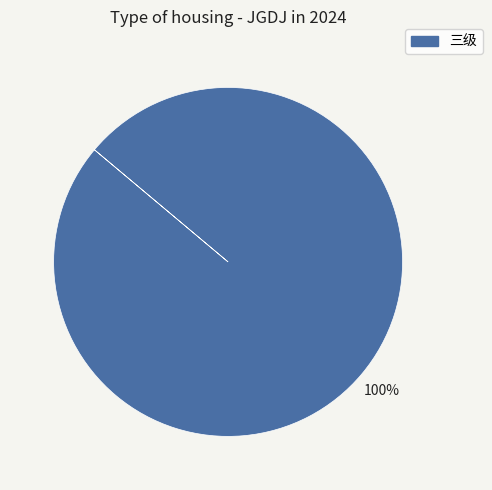

Count the number of slices in the pie.

1